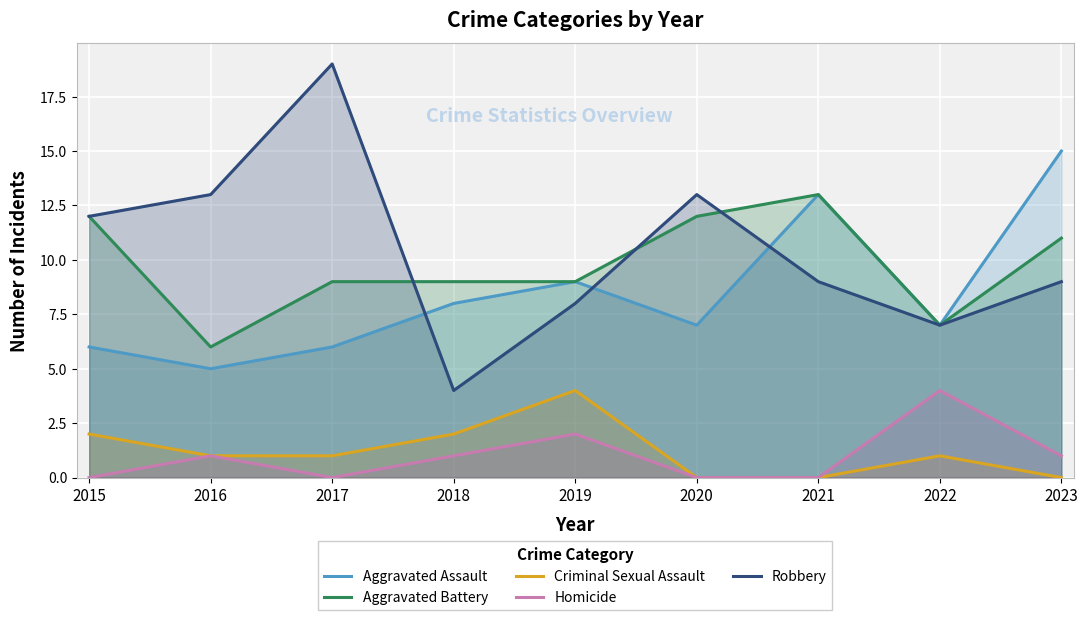

How many series are shown in this chart?

5